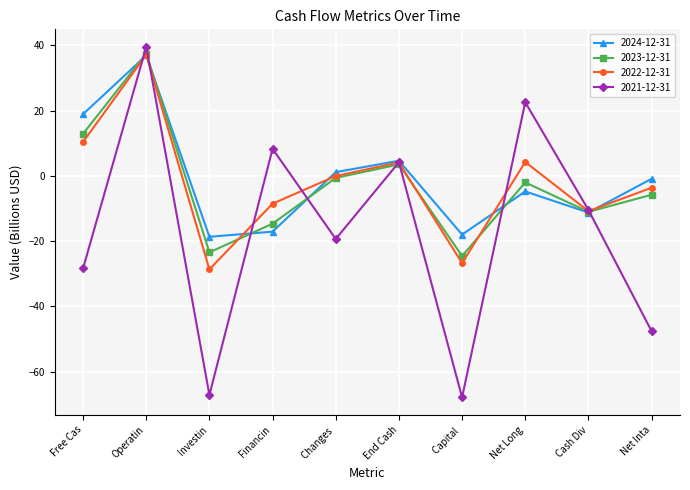

The 2021-12-31 series shows 40.4 at Net Long. True or false?

False